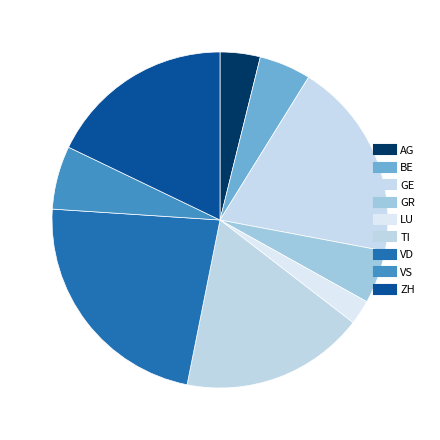

How many slices are in this pie chart?

9